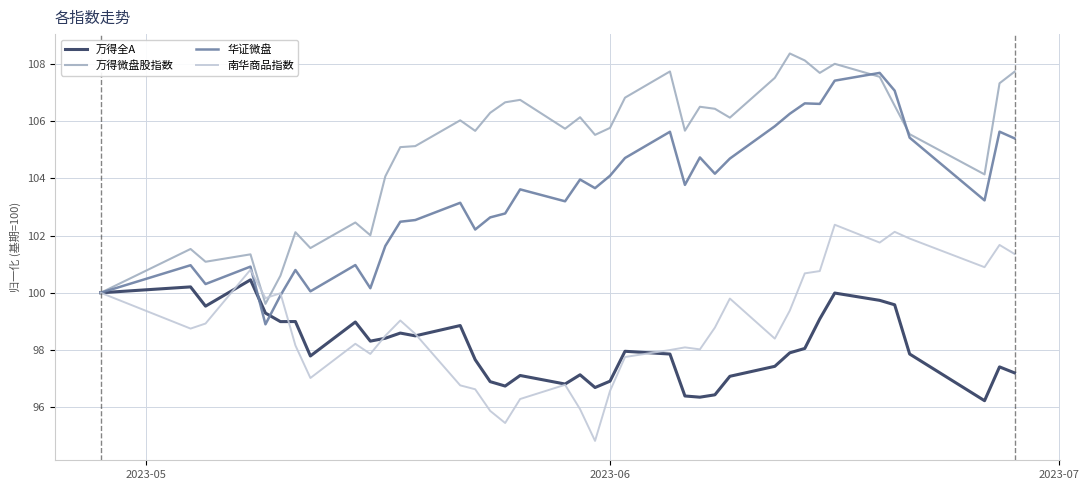

Does the chart display data point markers on the line(s)?

No